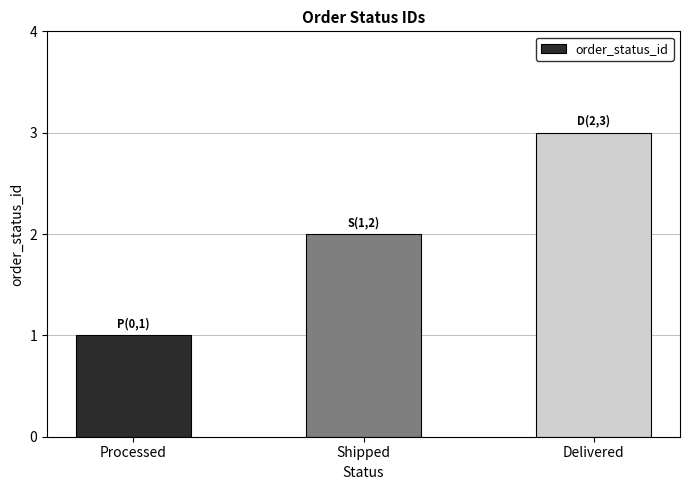

Between Delivered and Processed, which is larger?

Delivered